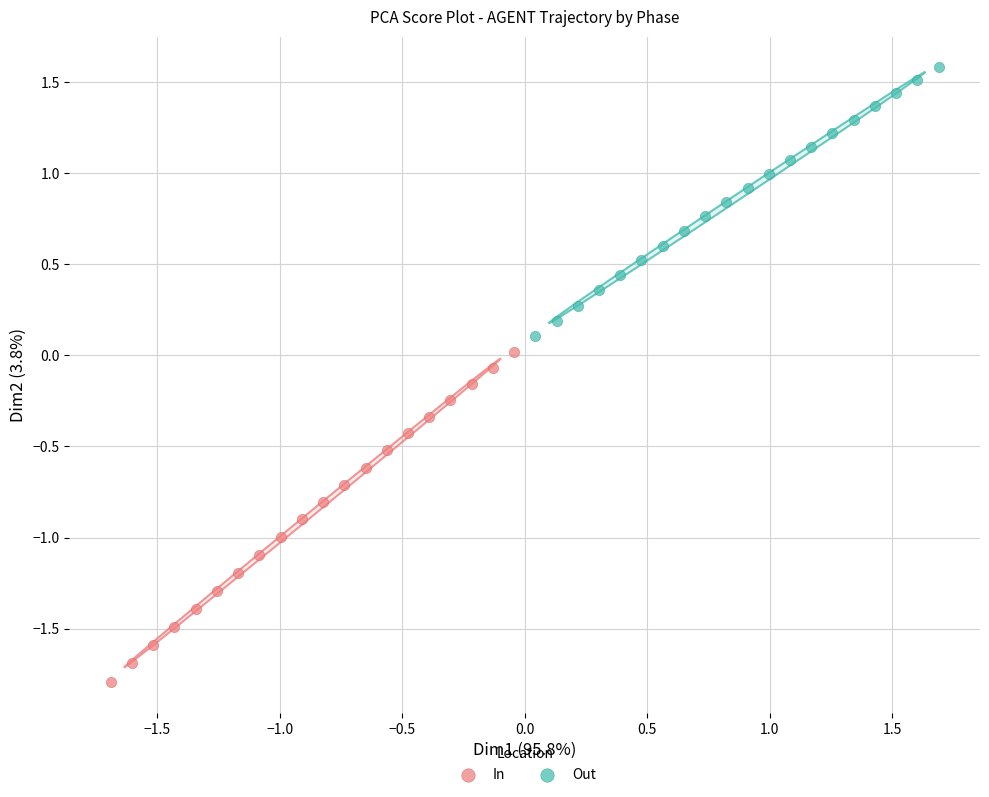

Which series has the widest spread of Y values?

In